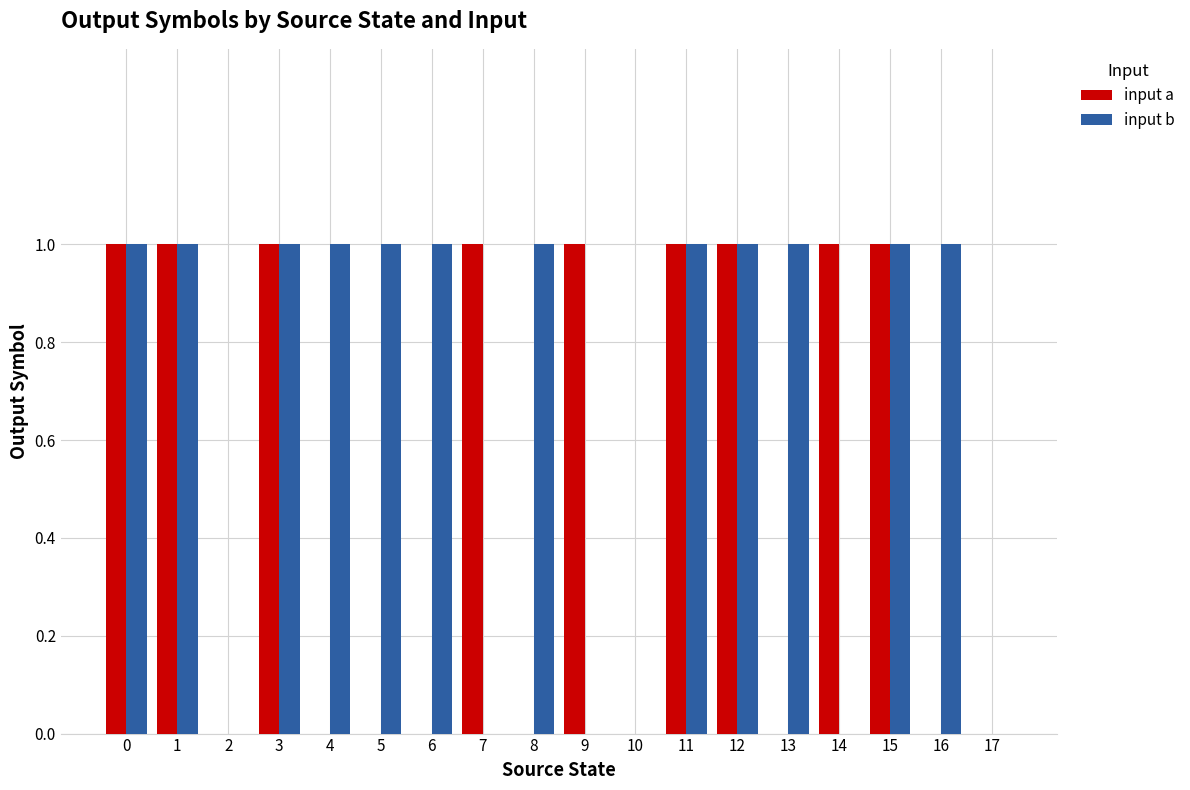

True or false: input b has a value of 1 at 12.

True